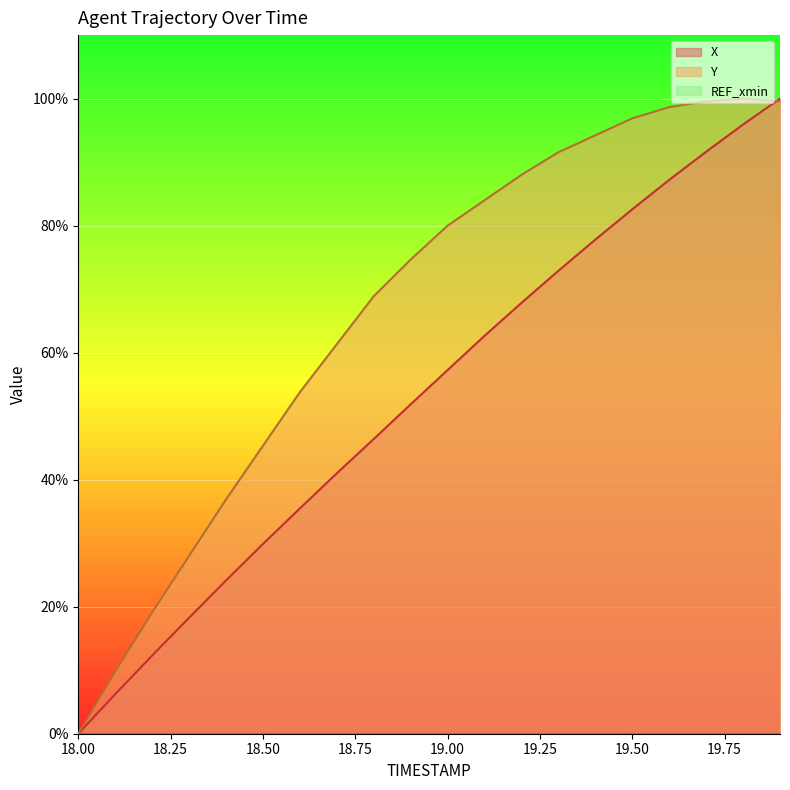

What is the maximum value for X?

100.0